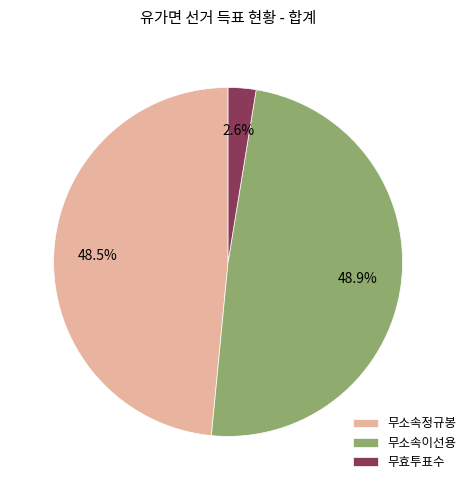

To the nearest percent, what is the difference between the 무효투표수 and 무소속이선용 slice percentages?

46%